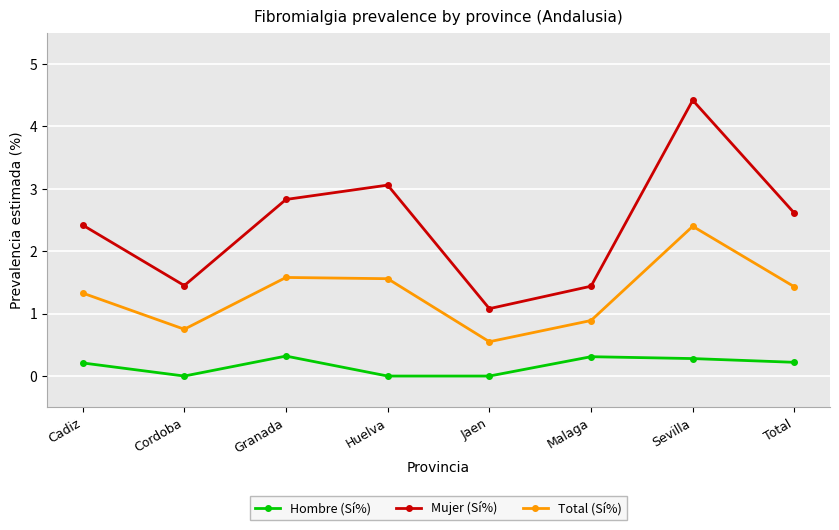

What is the approximate value of Mujer (Sí%) at Malaga?

1.4